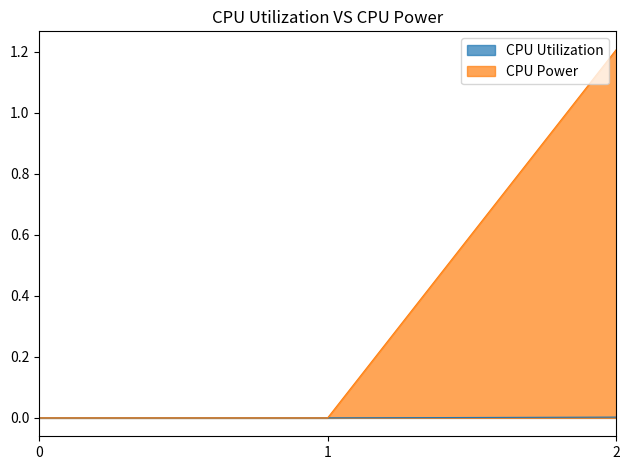

How many lines are shown in the chart?

2